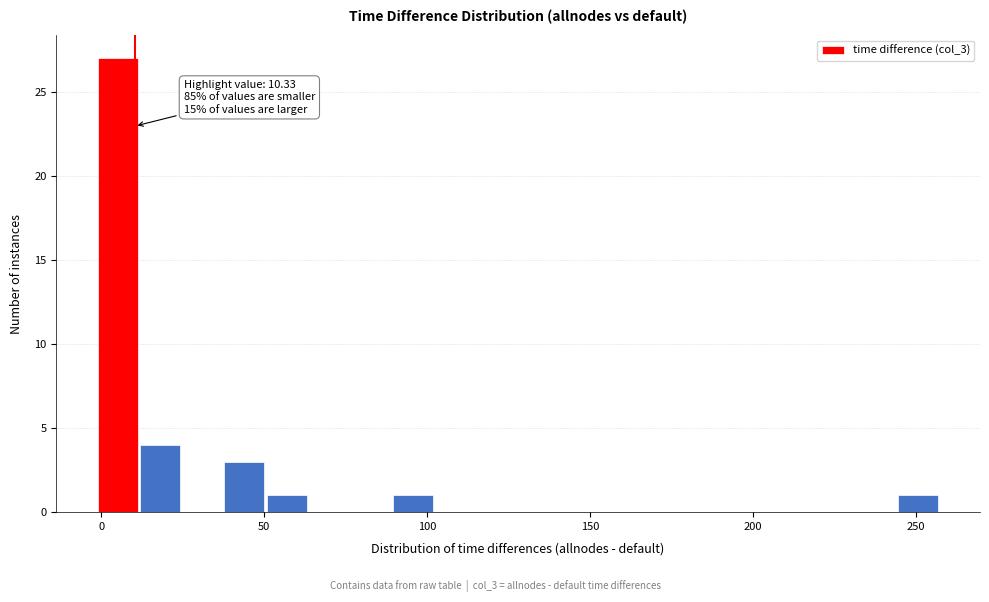

Read against the x-axis, roughly where is the centre of the tallest bar?

5